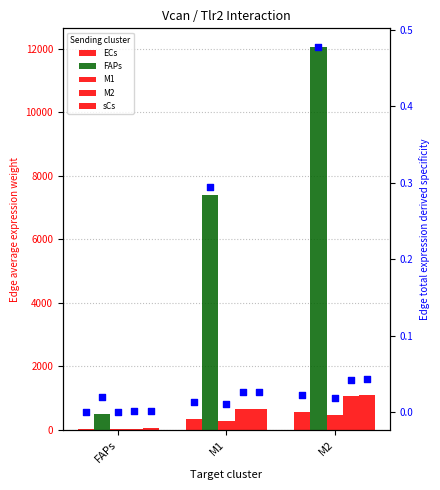

What is the total value across all series at M1?

9357.4